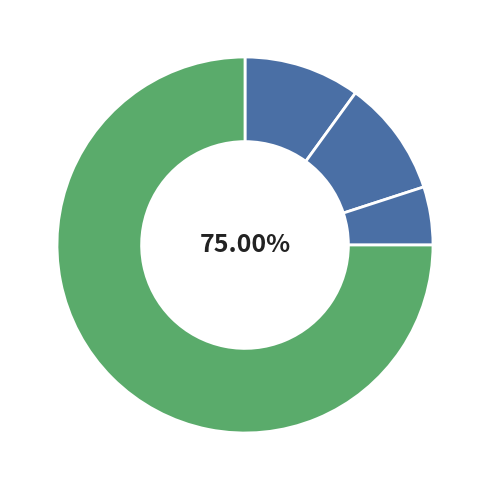

How many slices are in this pie chart?

4